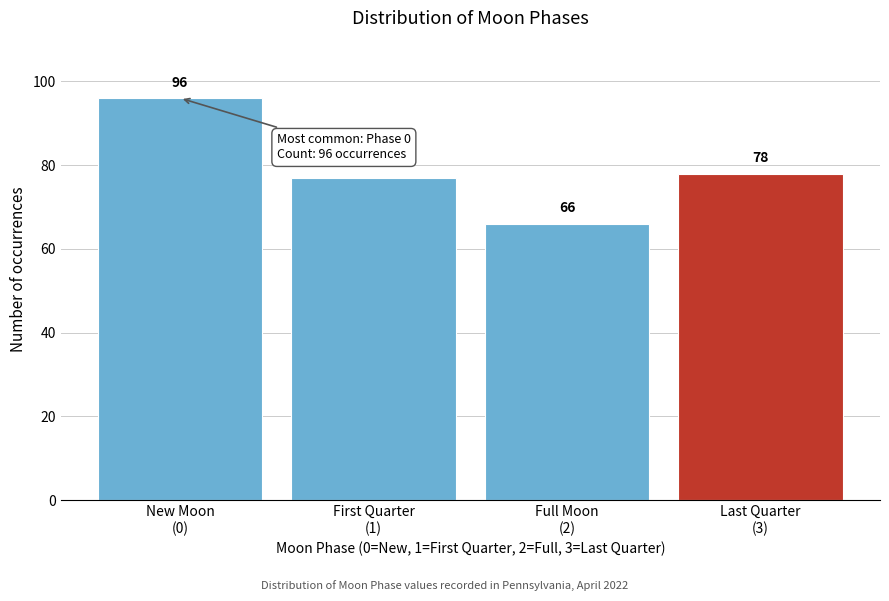

Reading right to left, what are all the values shown in this chart?

78	66	77	96